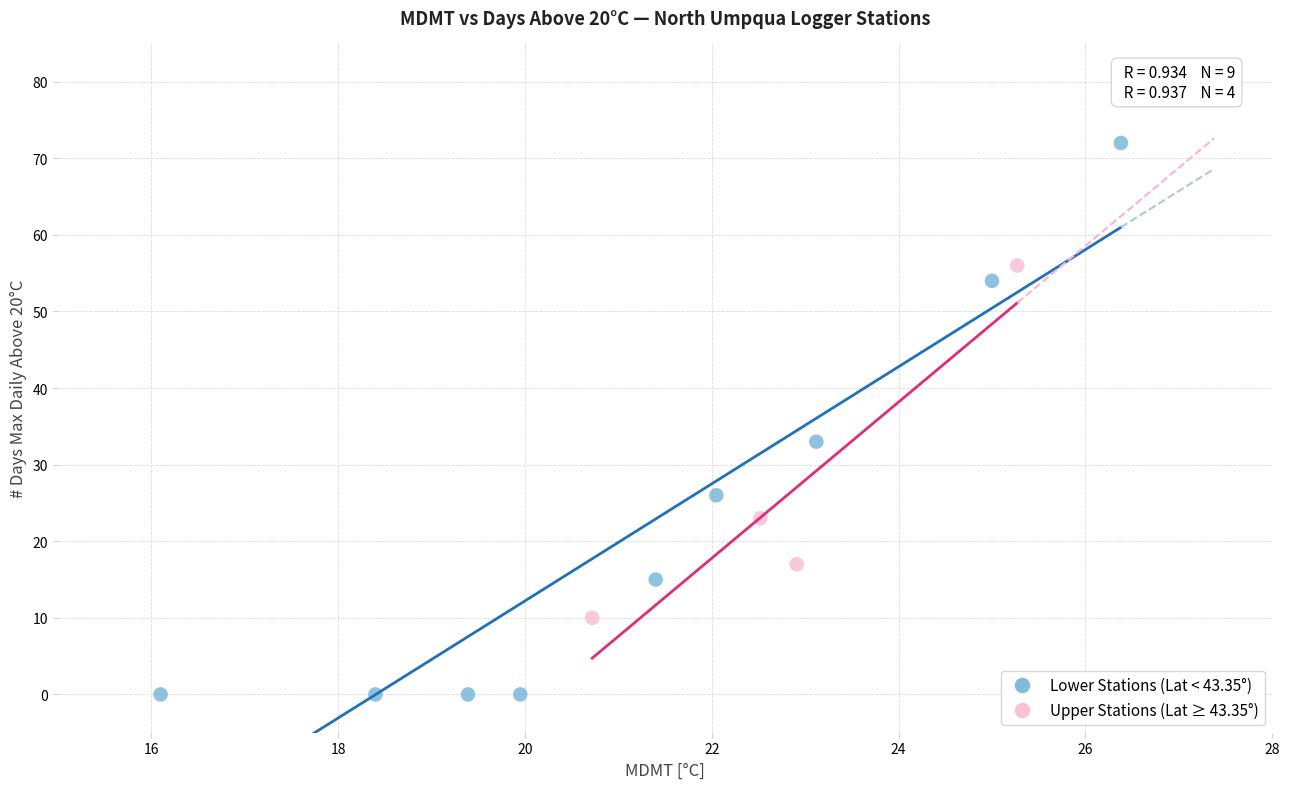

What are all the series names shown in the legend?

Lower Stations (Lat < 43.35°), Upper Stations (Lat ≥ 43.35°)